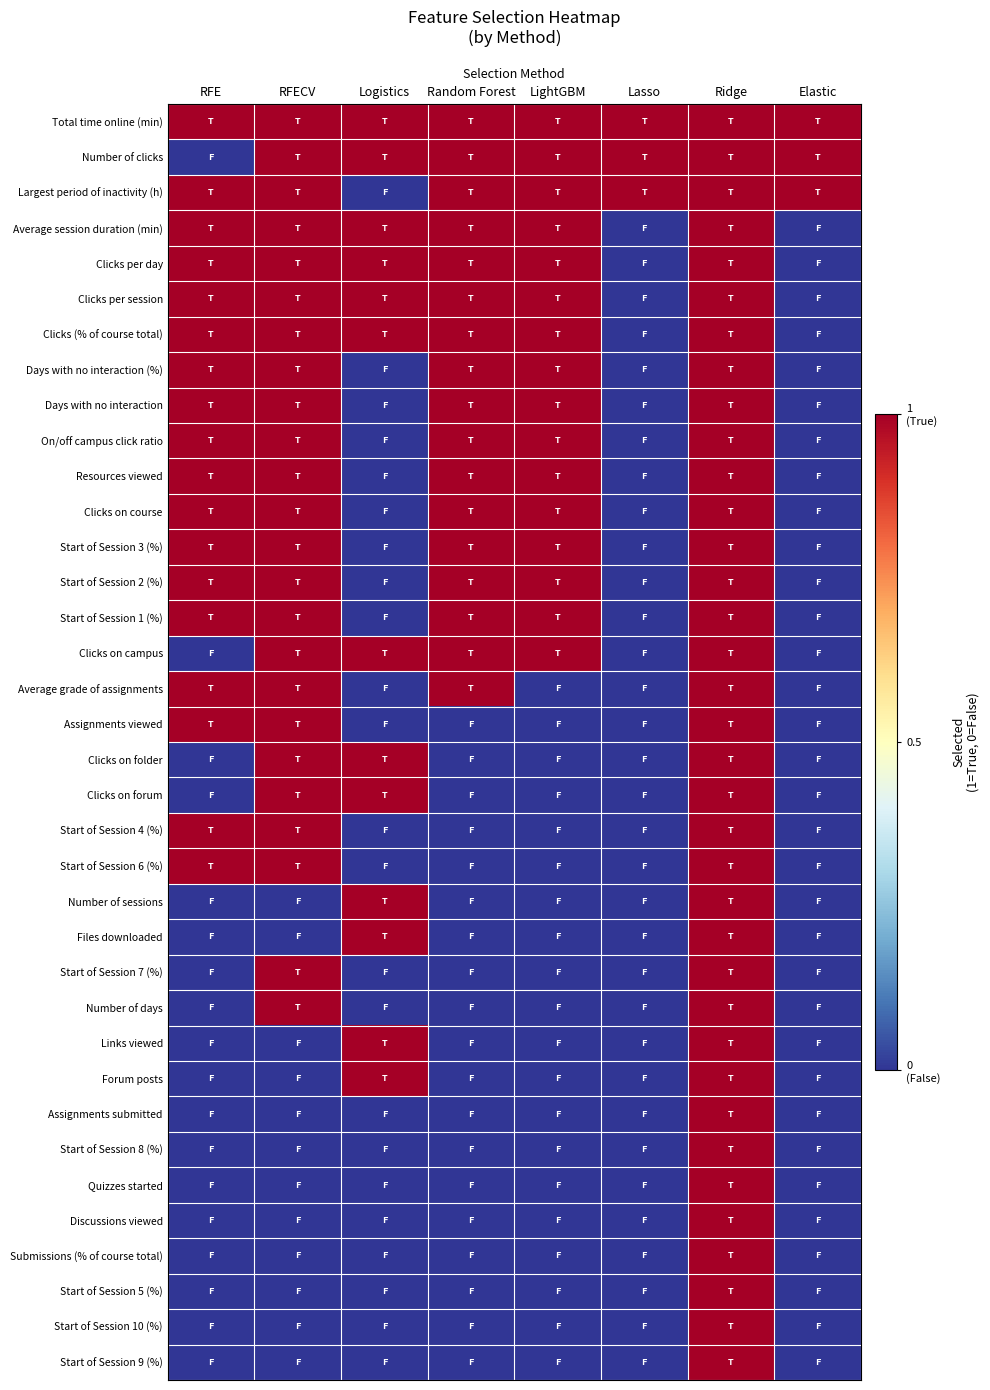

At how many categories does at least one series exceed 0?

8